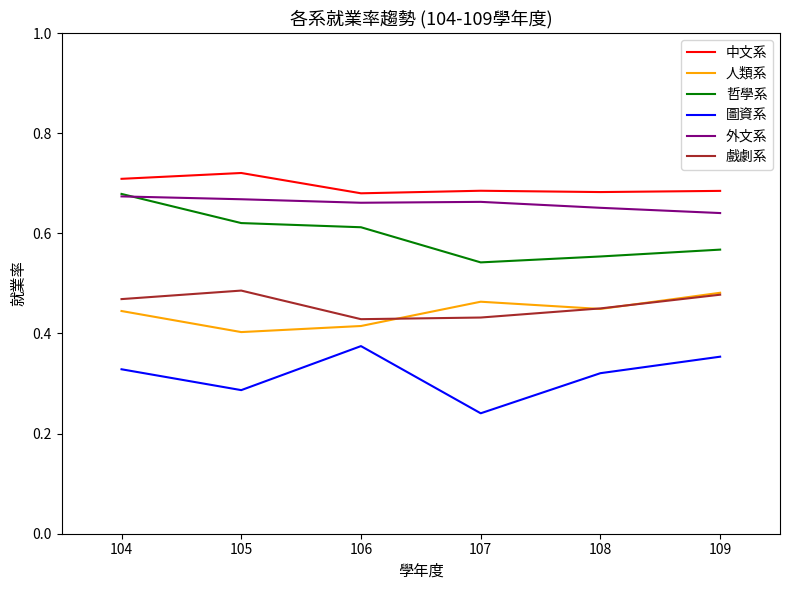

True or false: 戲劇系 and 外文系 intersect in this chart.

False